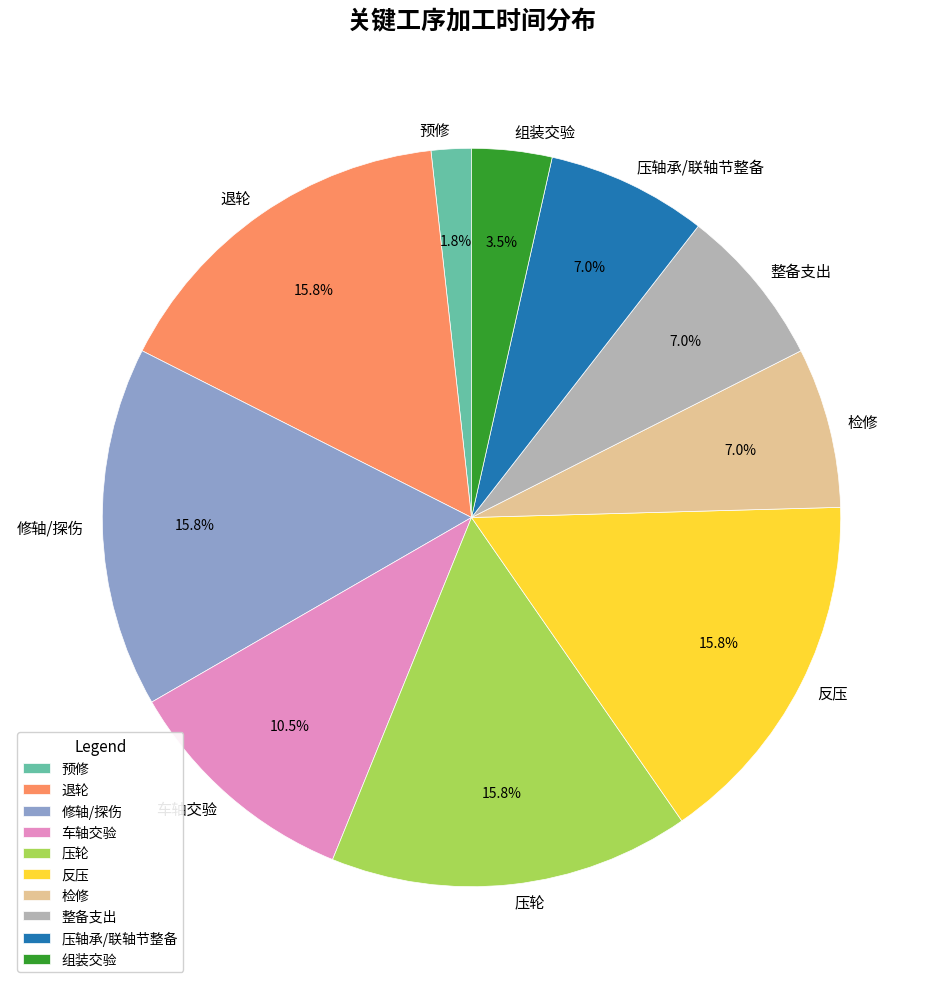

Is there any slice that represents more than half of the pie?

No